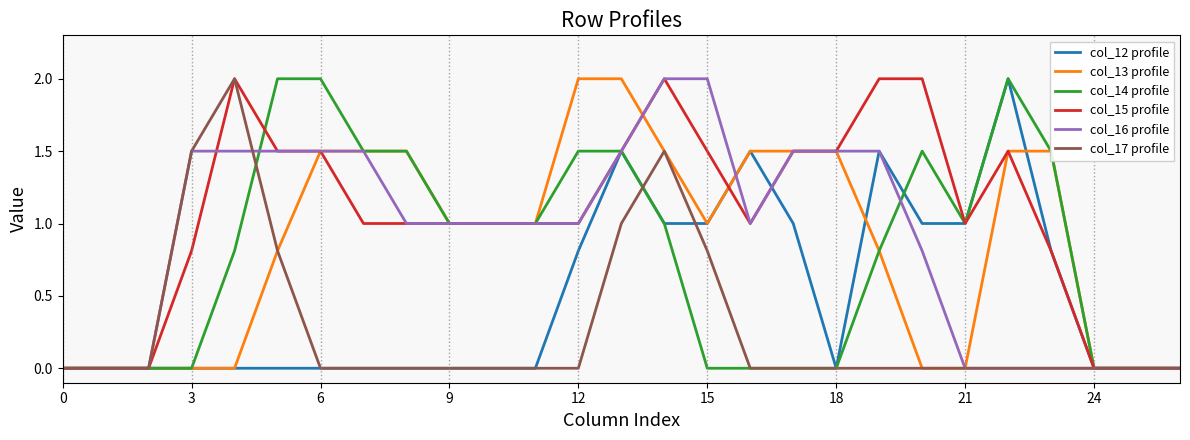

What is the greatest value displayed?

2.0